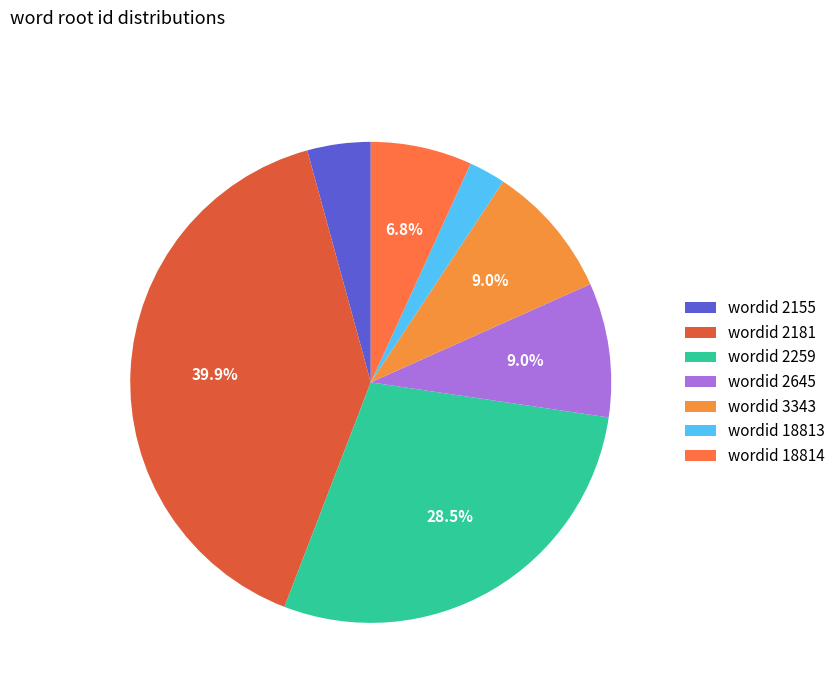

How many segments does this pie chart have?

7